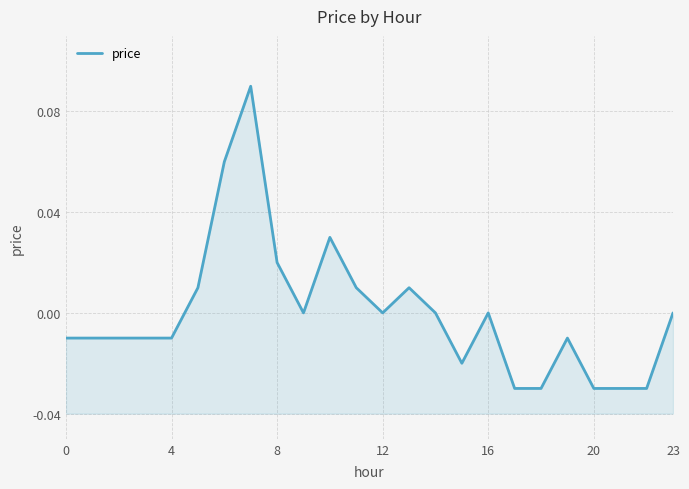

How many interior local valleys (lower than both neighbors) does the data have?

3